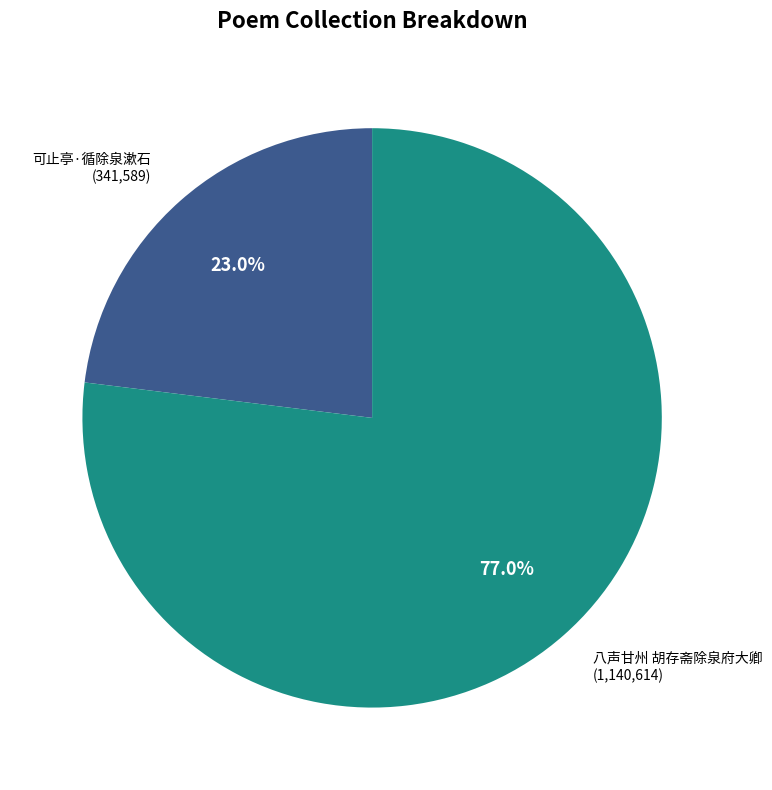

How many slices are in this pie chart?

2